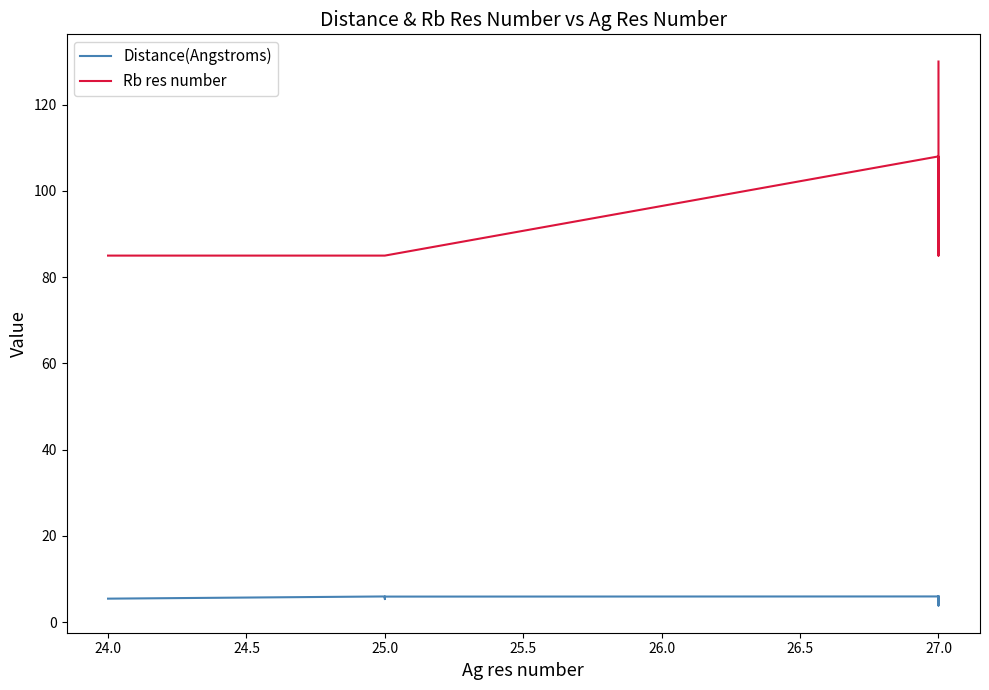

What is the lowest value of the Distance(Angstroms) series?

3.9